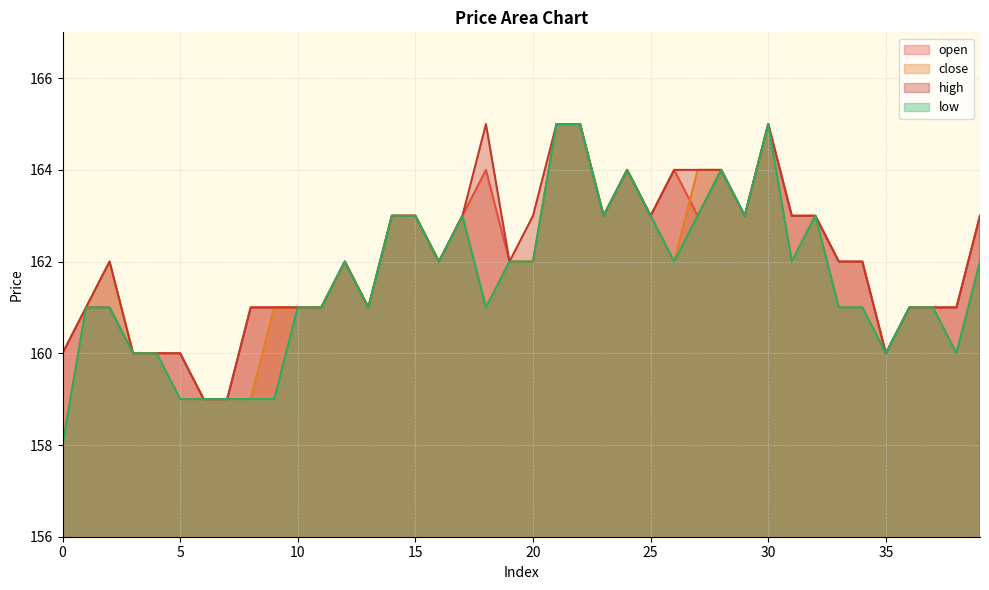

What is the difference between the maximum and second lowest values in the low series?

6